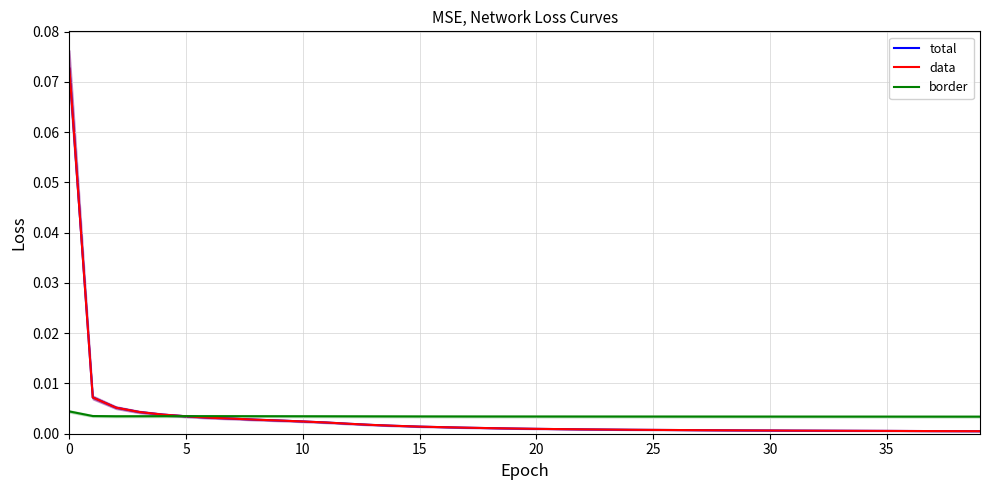

True or false: border has a value of 0.0 at 24.

False